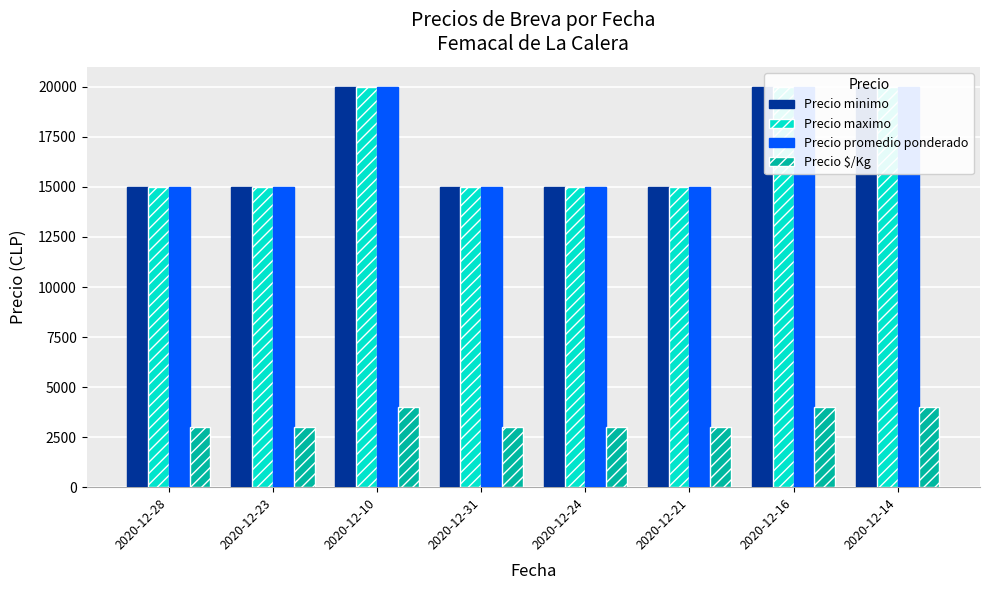

Is it true that Precio minimo equals 13455 at 2020-12-16?

False